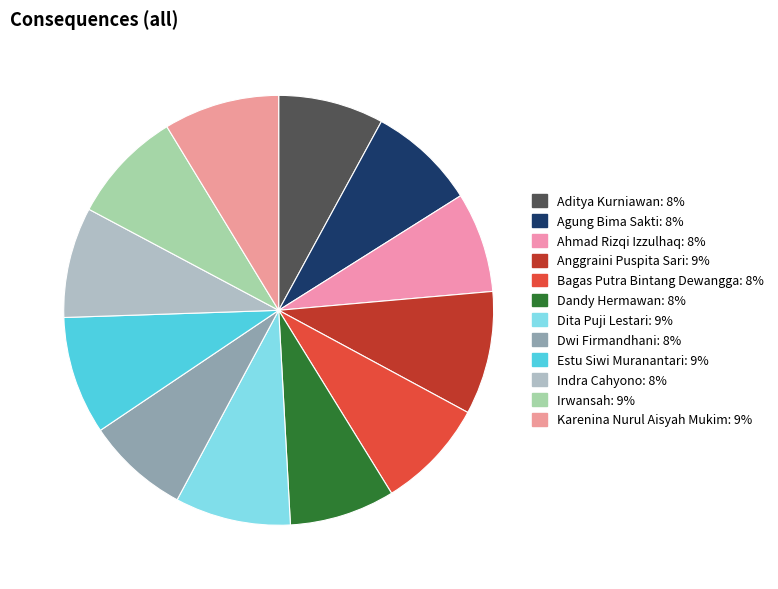

How many segments does this pie chart have?

12